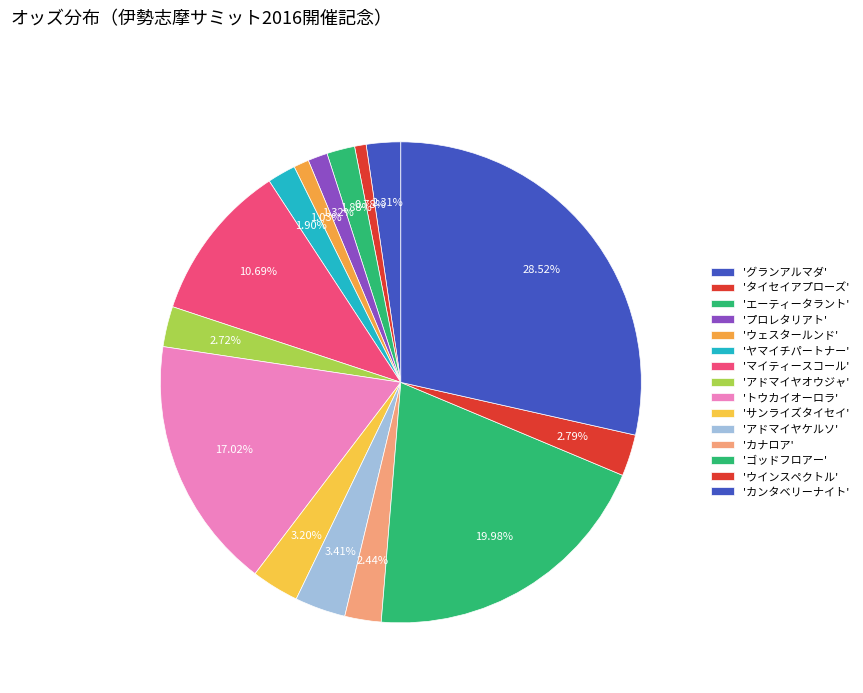

How many segments does this pie chart have?

15